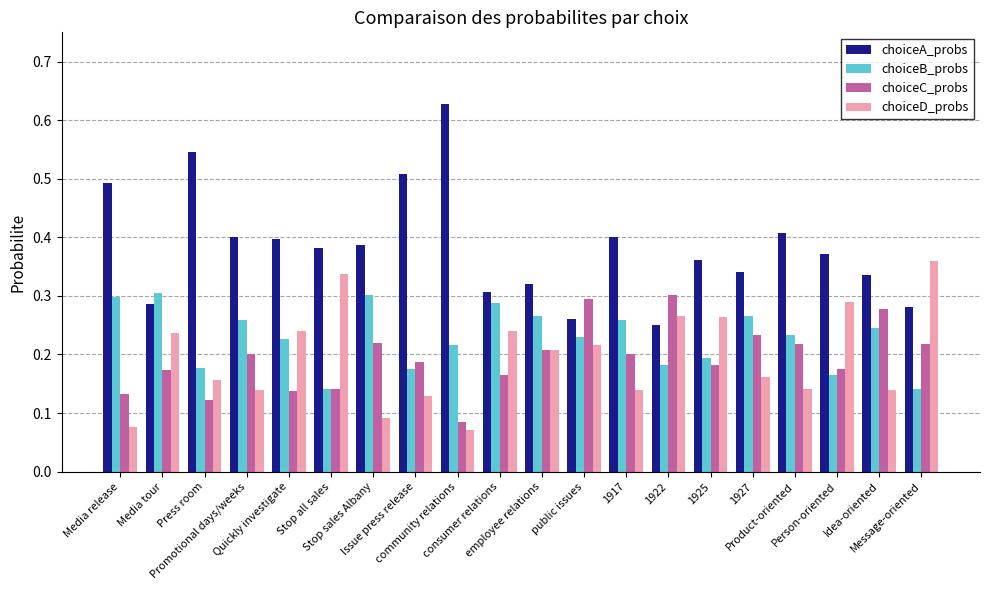

What position from the left is Promotional days/weeks?

4